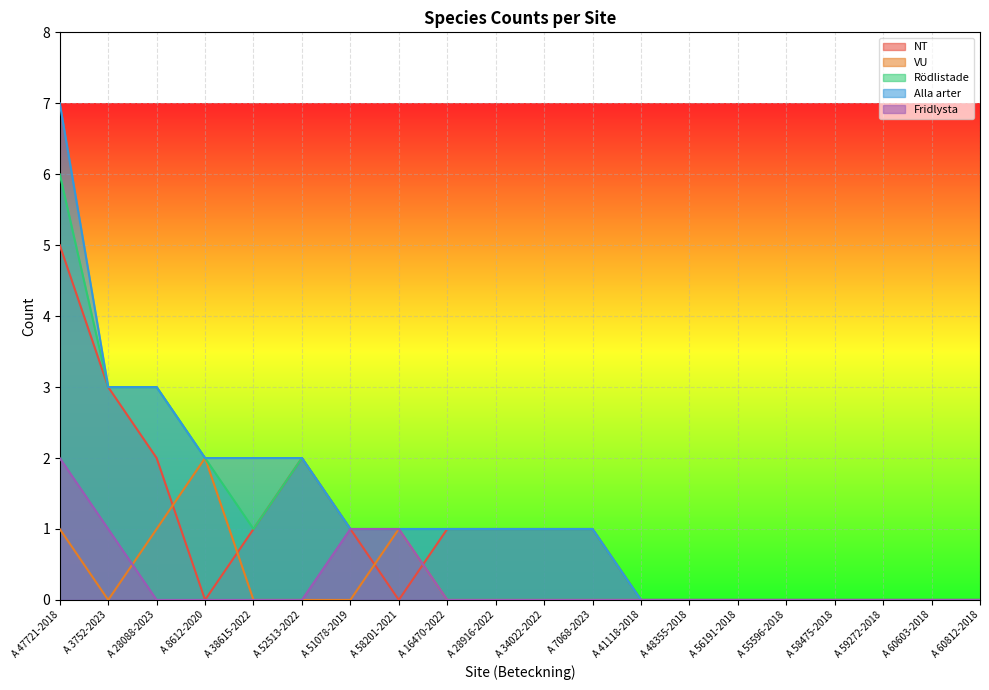

What is the difference between the maximum and minimum values in the Fridlysta series?

2